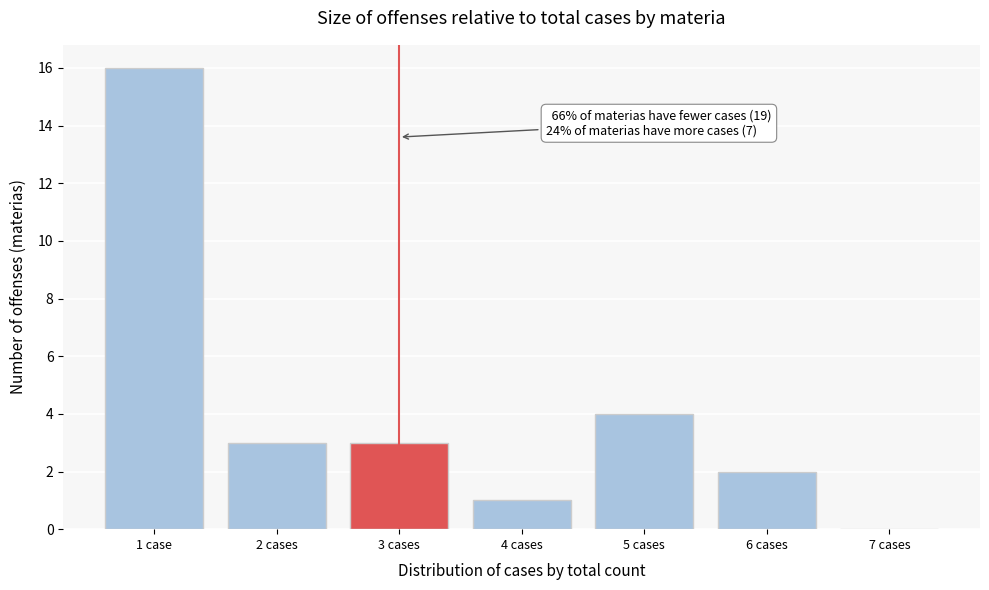

Reading left to right, transcribe all the data shown in this chart.

1 case=16	2 cases=3	3 cases=3	4 cases=1	5 cases=4	6 cases=2	7 cases=0